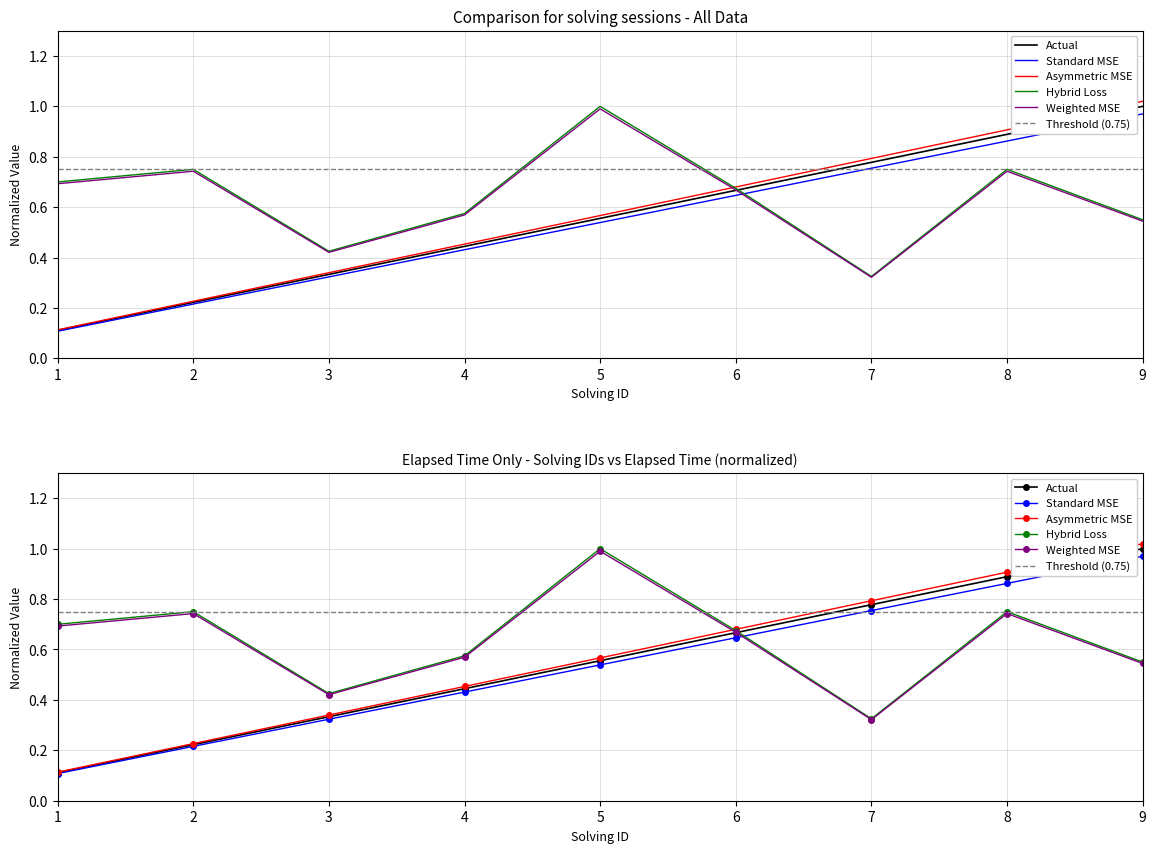

What is the total value across all series at 5?

1.5